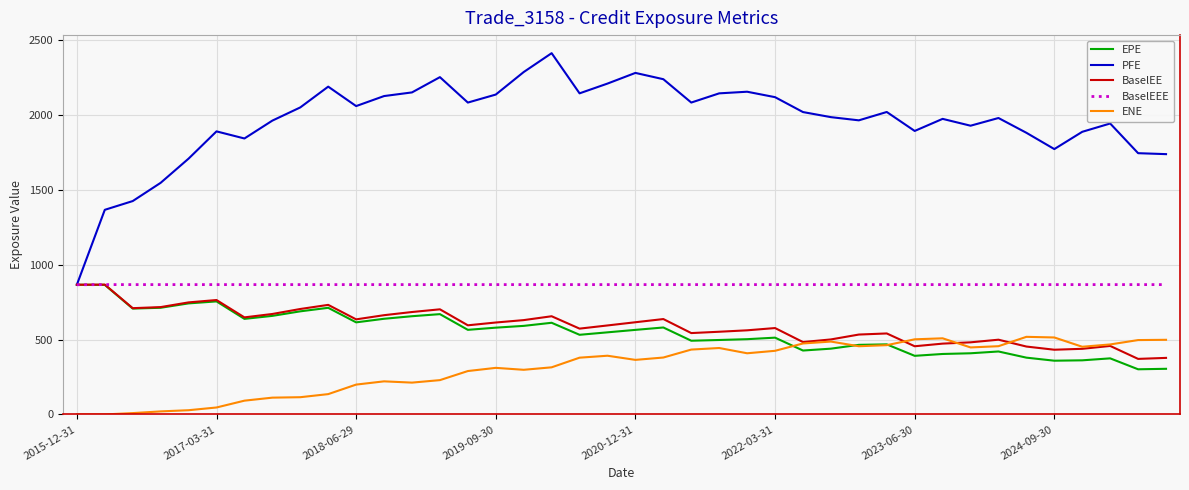

How many values in the BaselEE series are below 594?

20